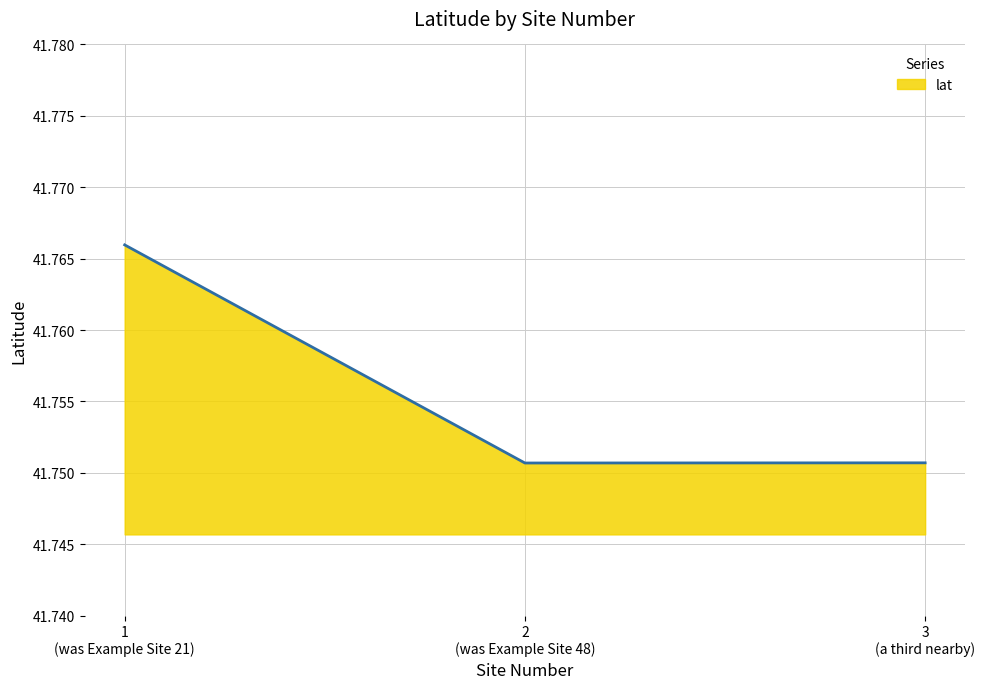

Count the values in the range 41 to 42.

3